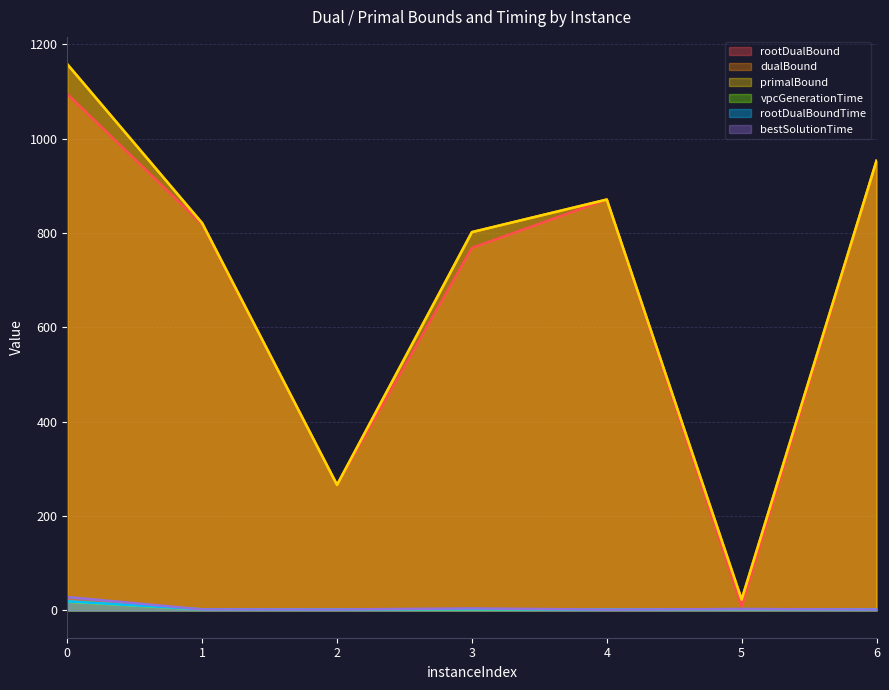

What are all the series names shown in the legend?

rootDualBound, dualBound, primalBound, vpcGenerationTime, rootDualBoundTime, bestSolutionTime